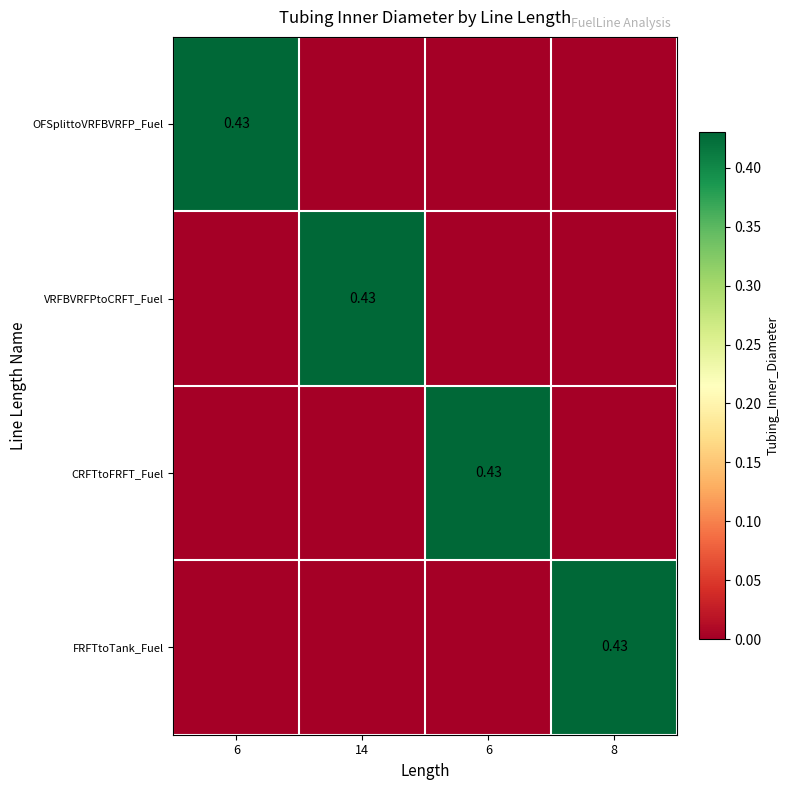

True or false: OFSplittoVRFBVRFP_Fuel has a value of 0.3 at 8.

False